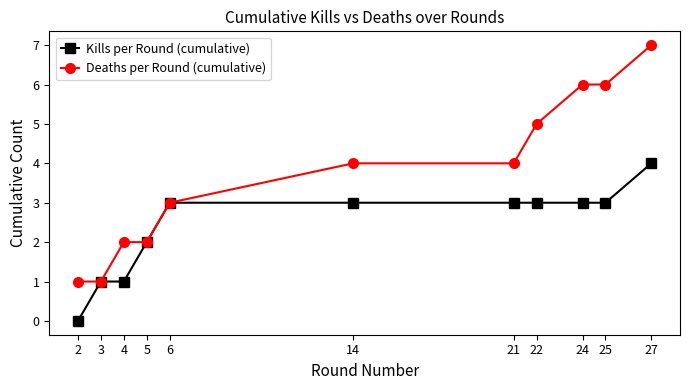

What is the value of the Deaths per Round (cumulative) point at the 11th from the left?

7